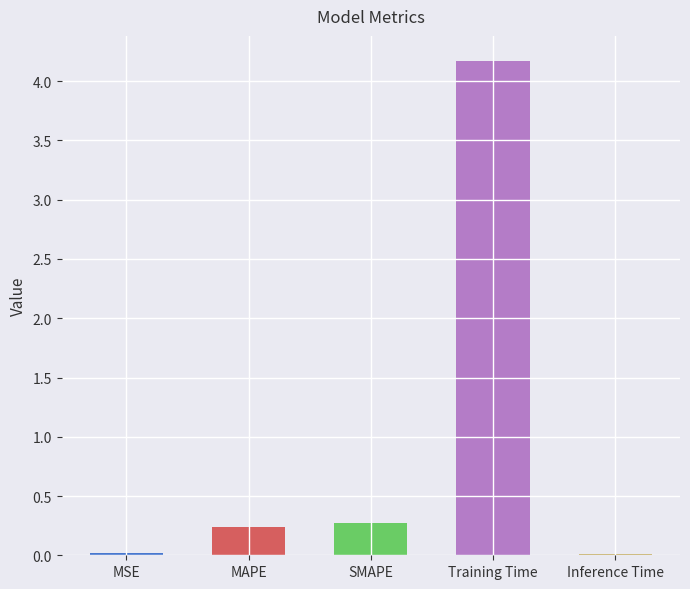

What is the label of the 3rd bar from the left?

SMAPE